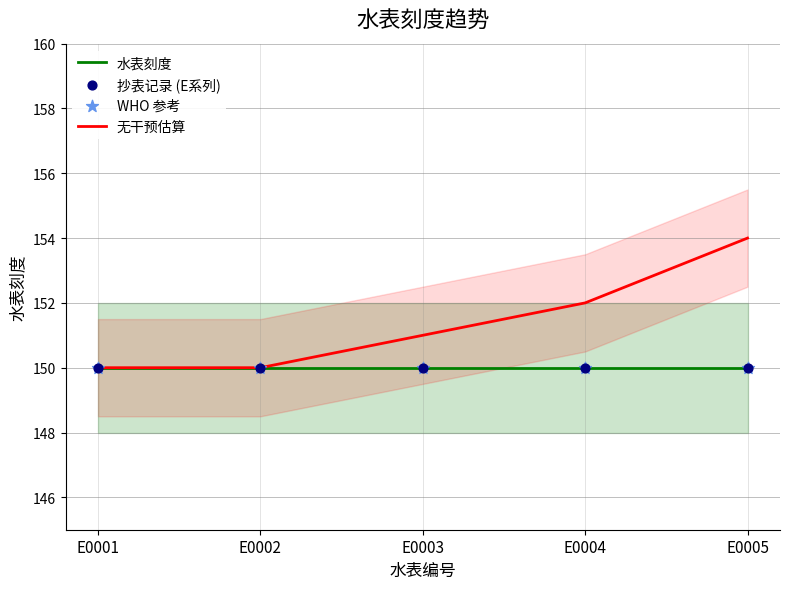

At which category is the sum across all series the highest?

E0005